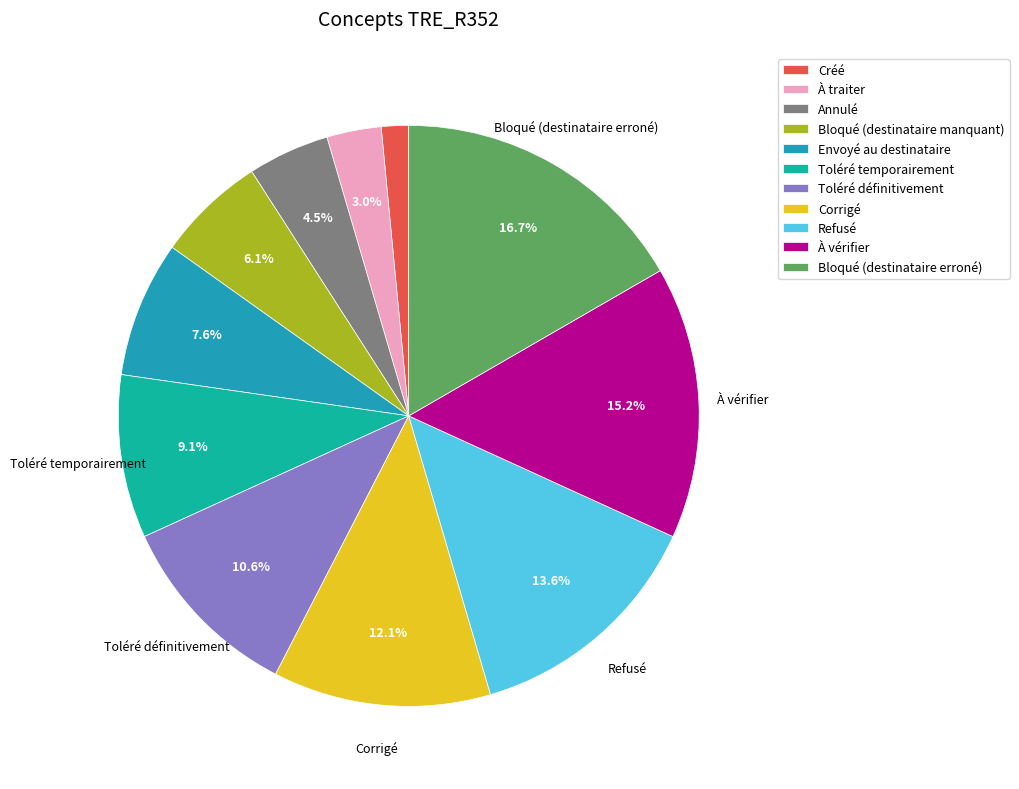

How many slices are in this pie chart?

11